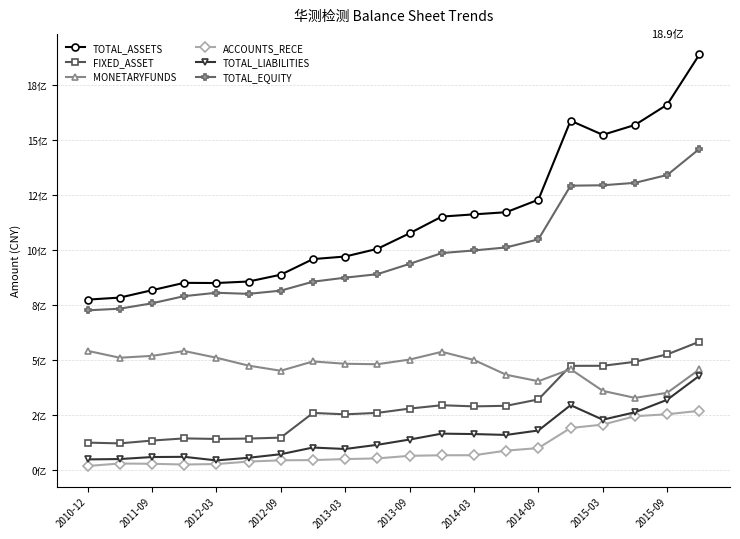

What are all the series names shown in the legend?

TOTAL_ASSETS, FIXED_ASSET, MONETARYFUNDS, ACCOUNTS_RECE, TOTAL_LIABILITIES, TOTAL_EQUITY